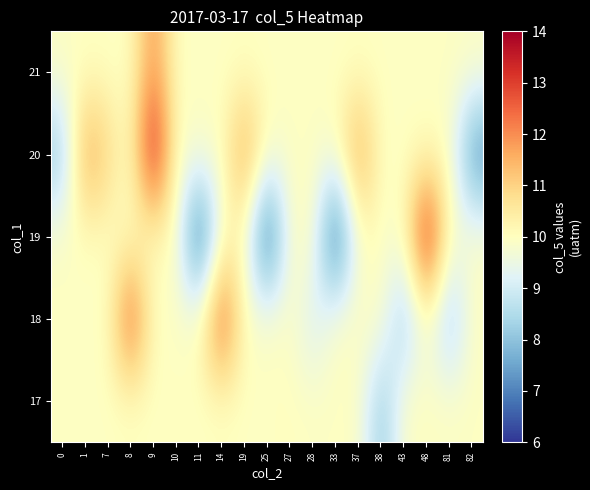

List the series in order of their peak value, lowest first.

17, 21, 18, 19, 20